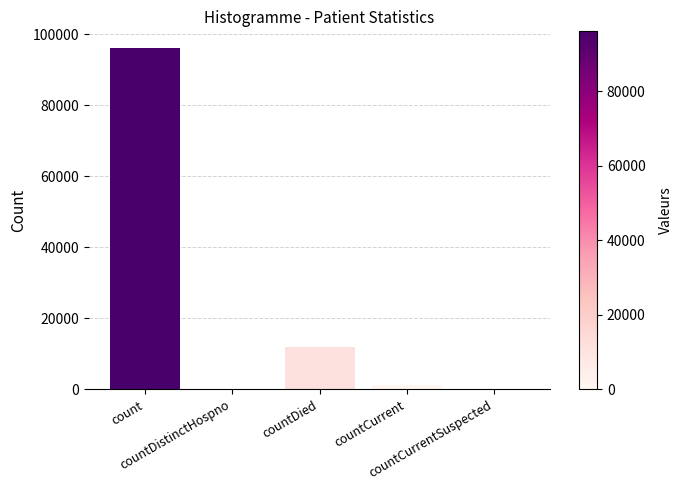

What is the sum of all values?

109094